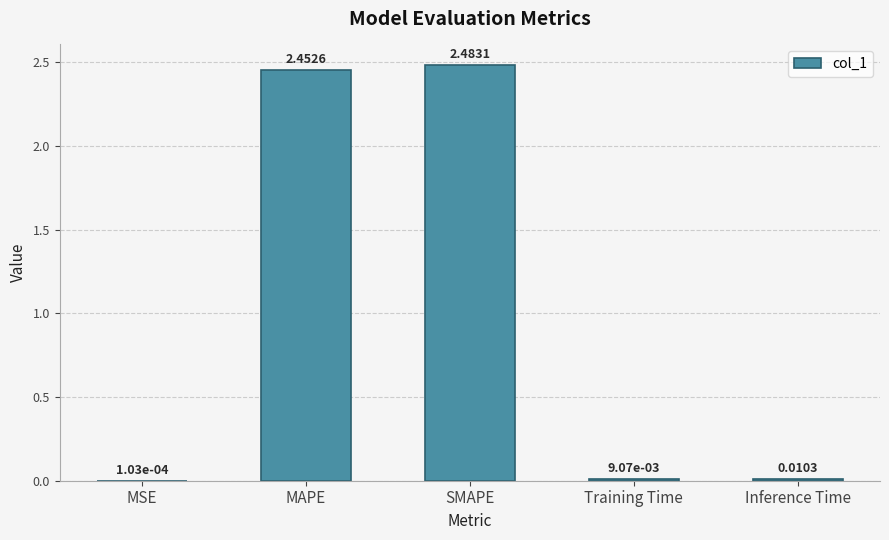

At which category does the chart reach its peak across all series?

SMAPE